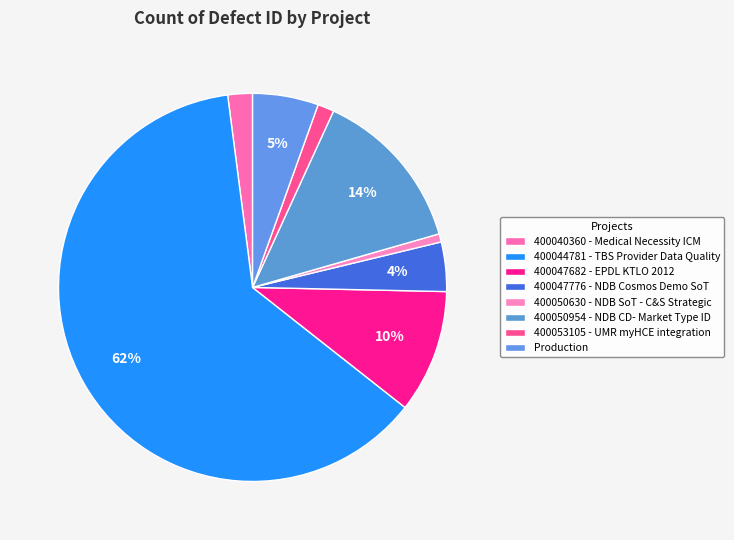

To the nearest percent, what is the combined percentage of 400047776 - NDB Cosmos Demo SoT and 400040360 - Medical Necessity ICM?

6%